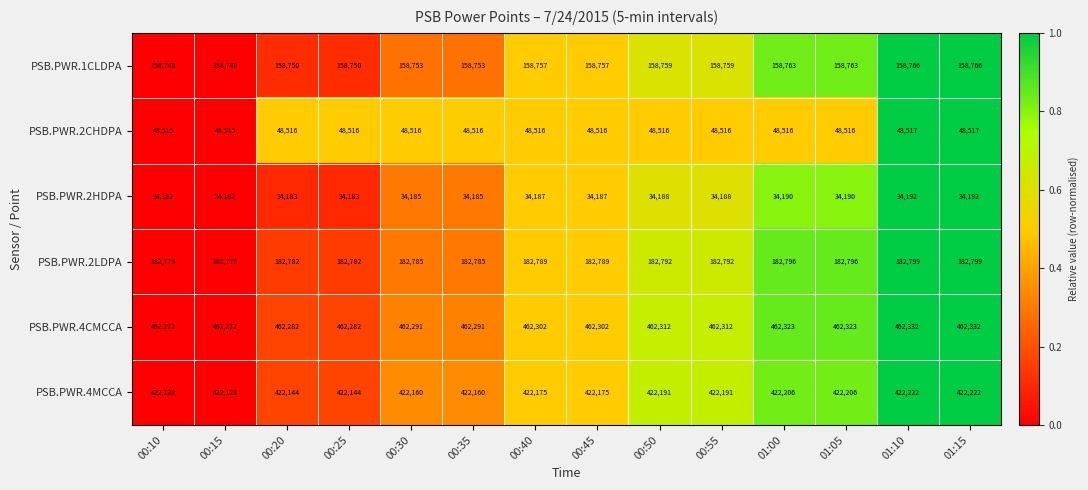

How many PSB.PWR.2CHDPA values are between 48516 and 48517?

12